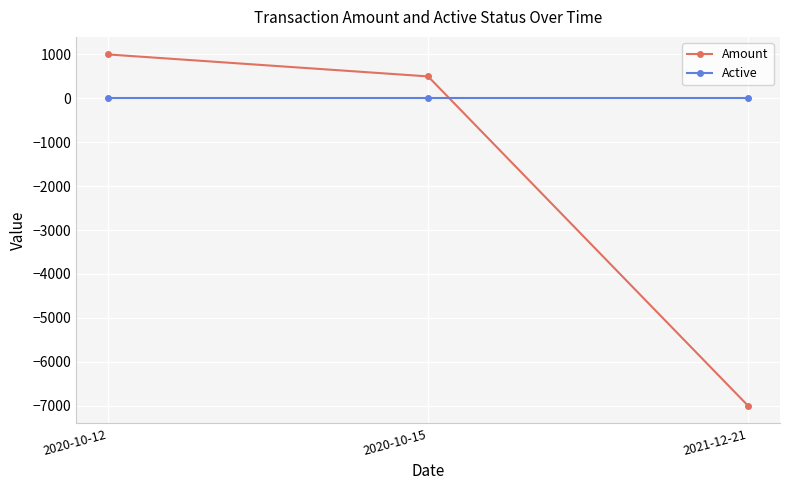

Reading left to right, list all the values displayed in this chart.

Amount: 1000	500	-7000
Active: 1	1	1